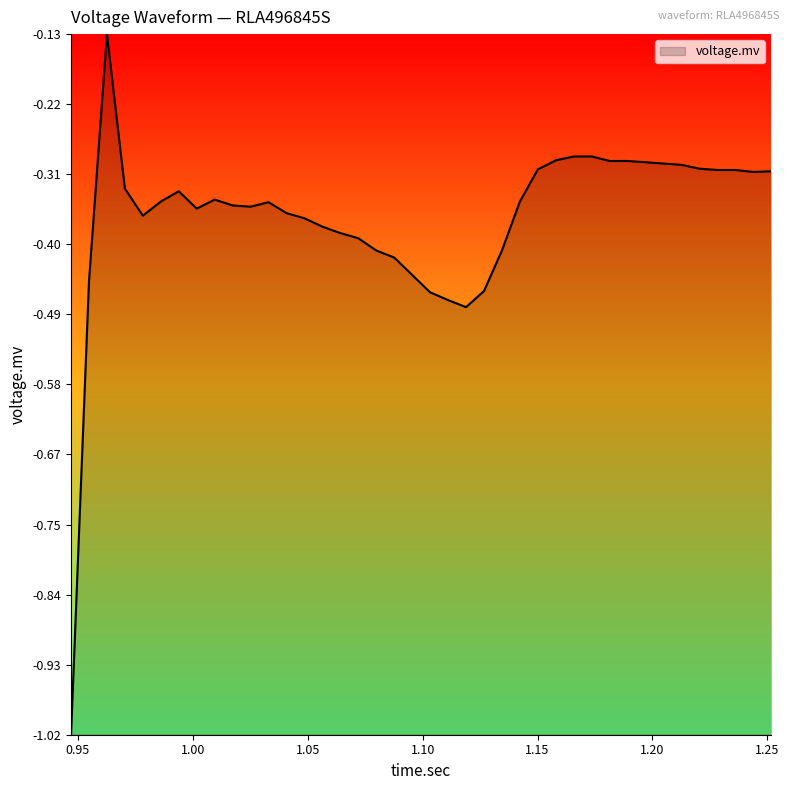

What is the difference between the maximum and minimum values?

0.9